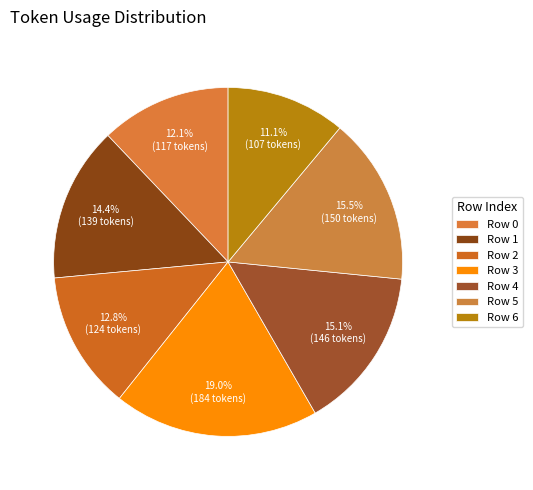

The Row 4 slice represents 15% of the pie. True or false?

True